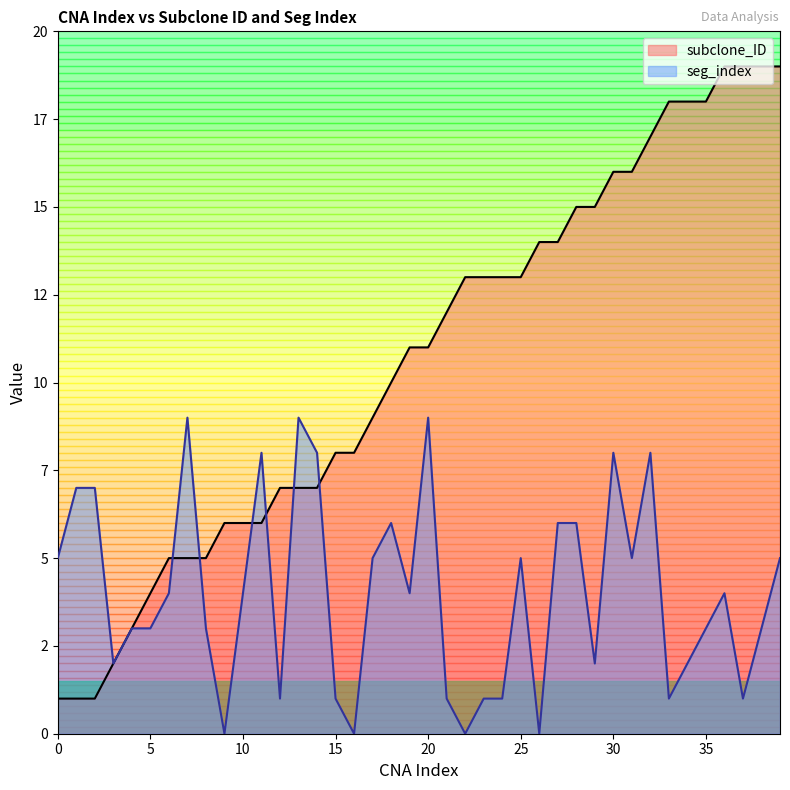

What is the difference between the maximum and second lowest values in the seg_index series?

9